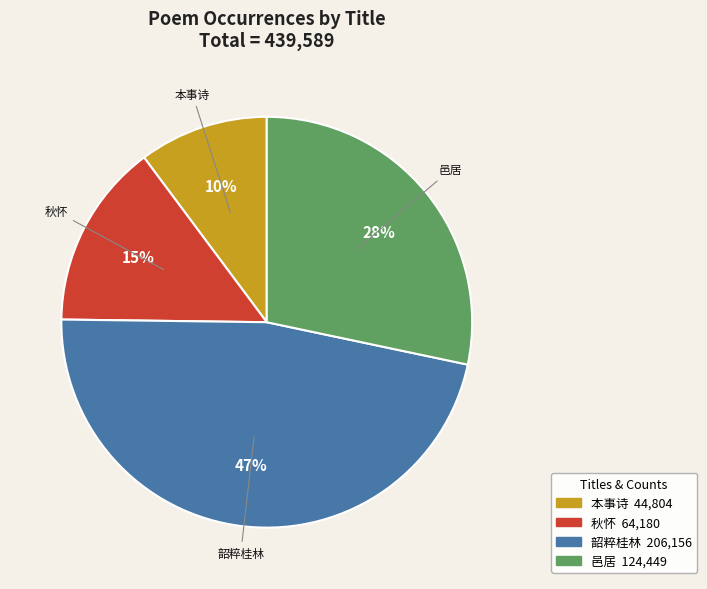

Does any single category account for the majority?

No